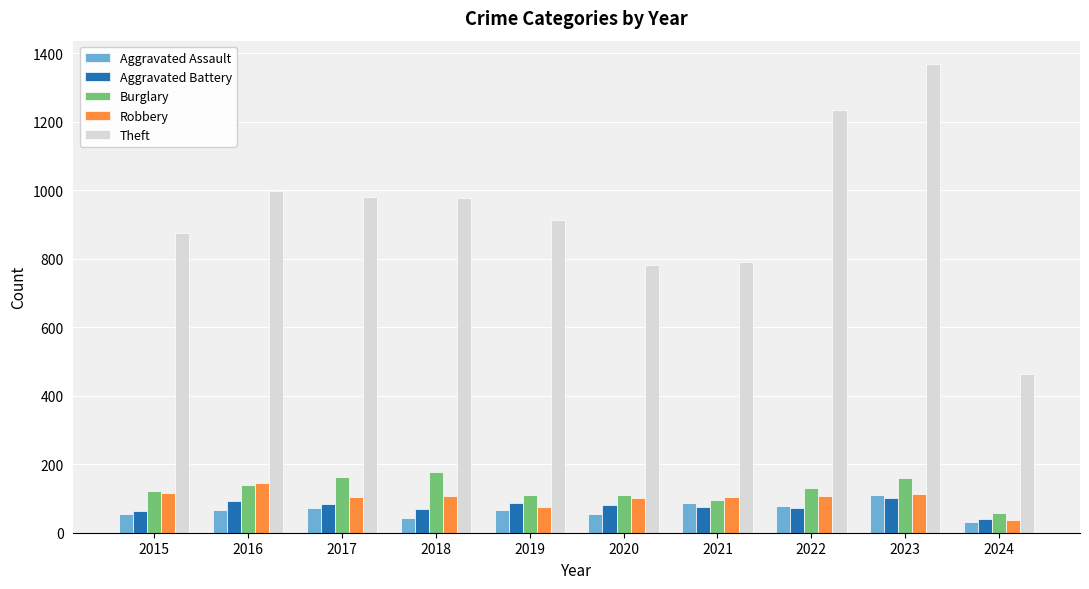

How many bars are there in total?

50